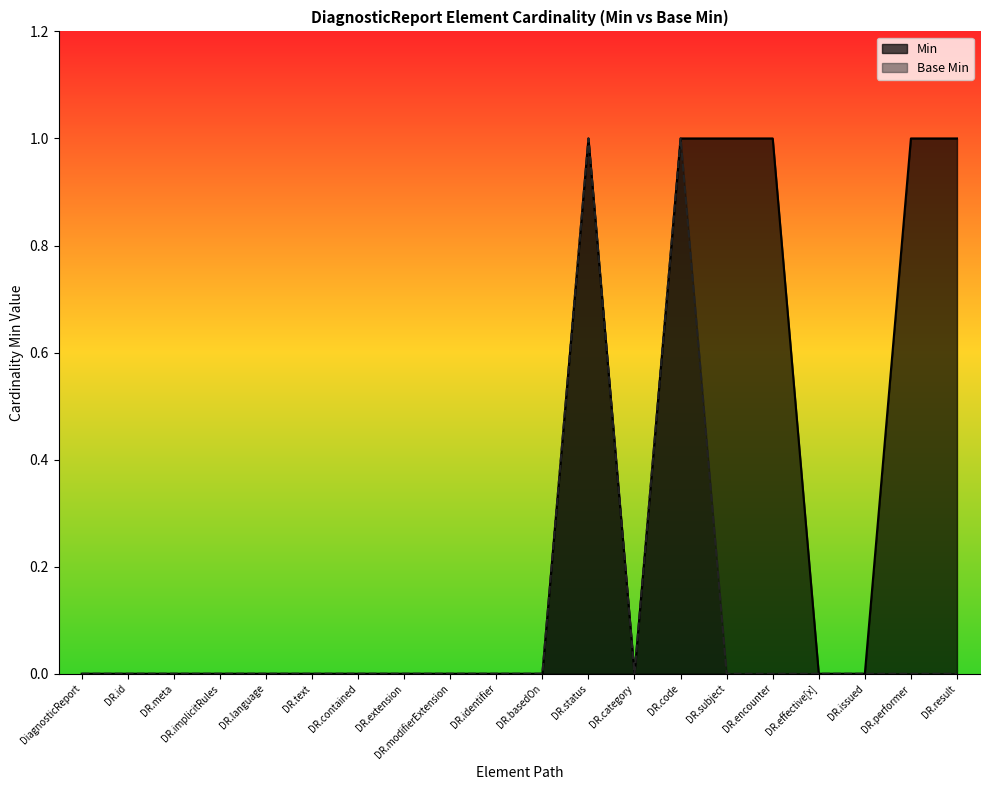

Which series changed the most between DR.code and DR.result?

Base Min